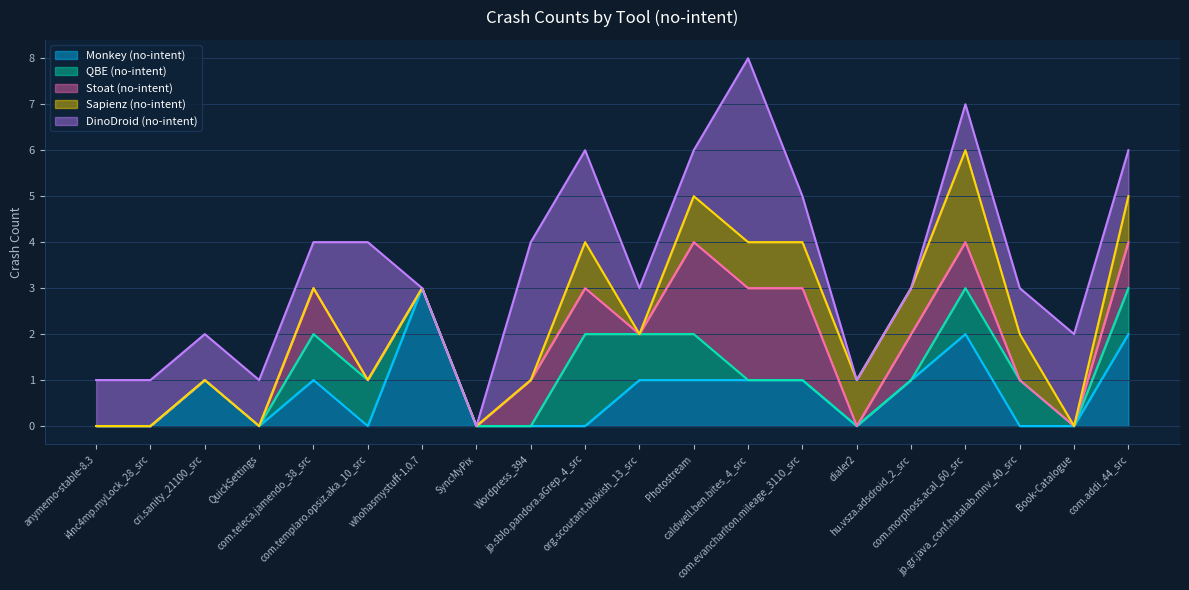

Where does the Monkey (no-intent) series first go above 1?

whohasmystuff-1.0.7